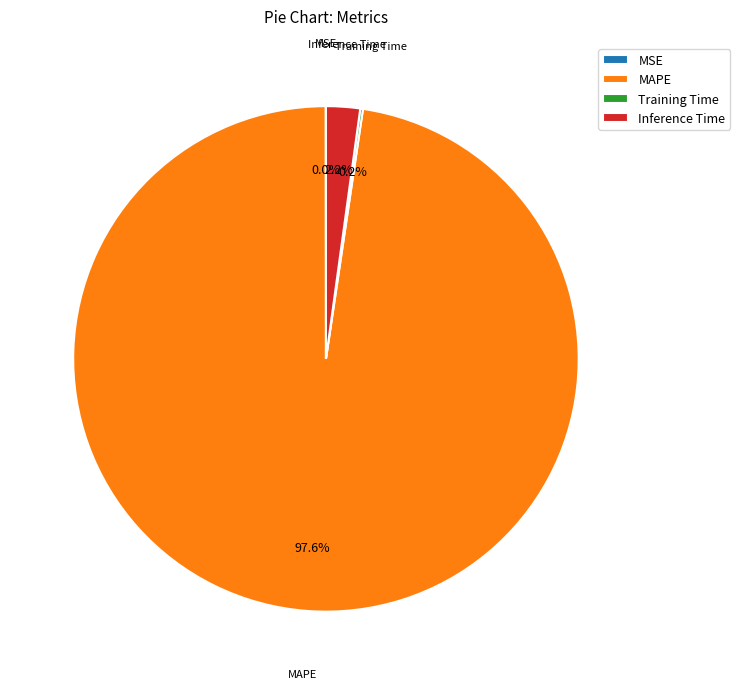

What percentage is the Inference Time slice, to the nearest percent?

2%